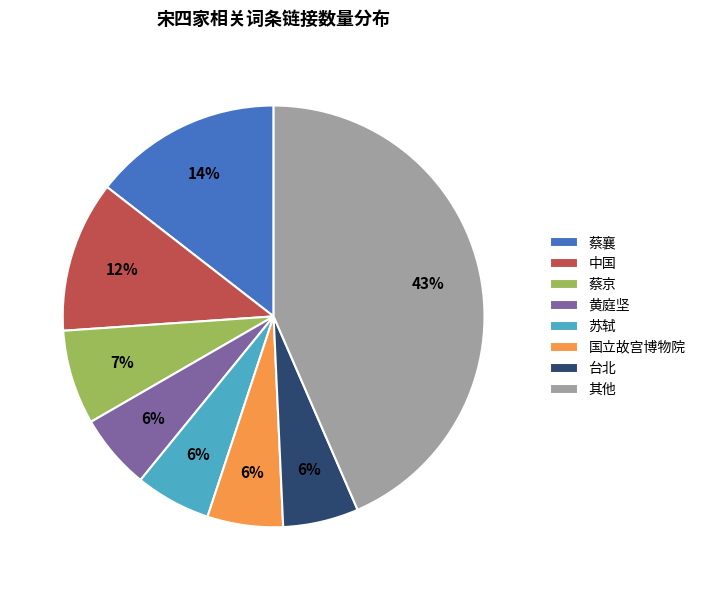

To the nearest percent, what is the difference between the 其他 and 蔡京 slice percentages?

36%